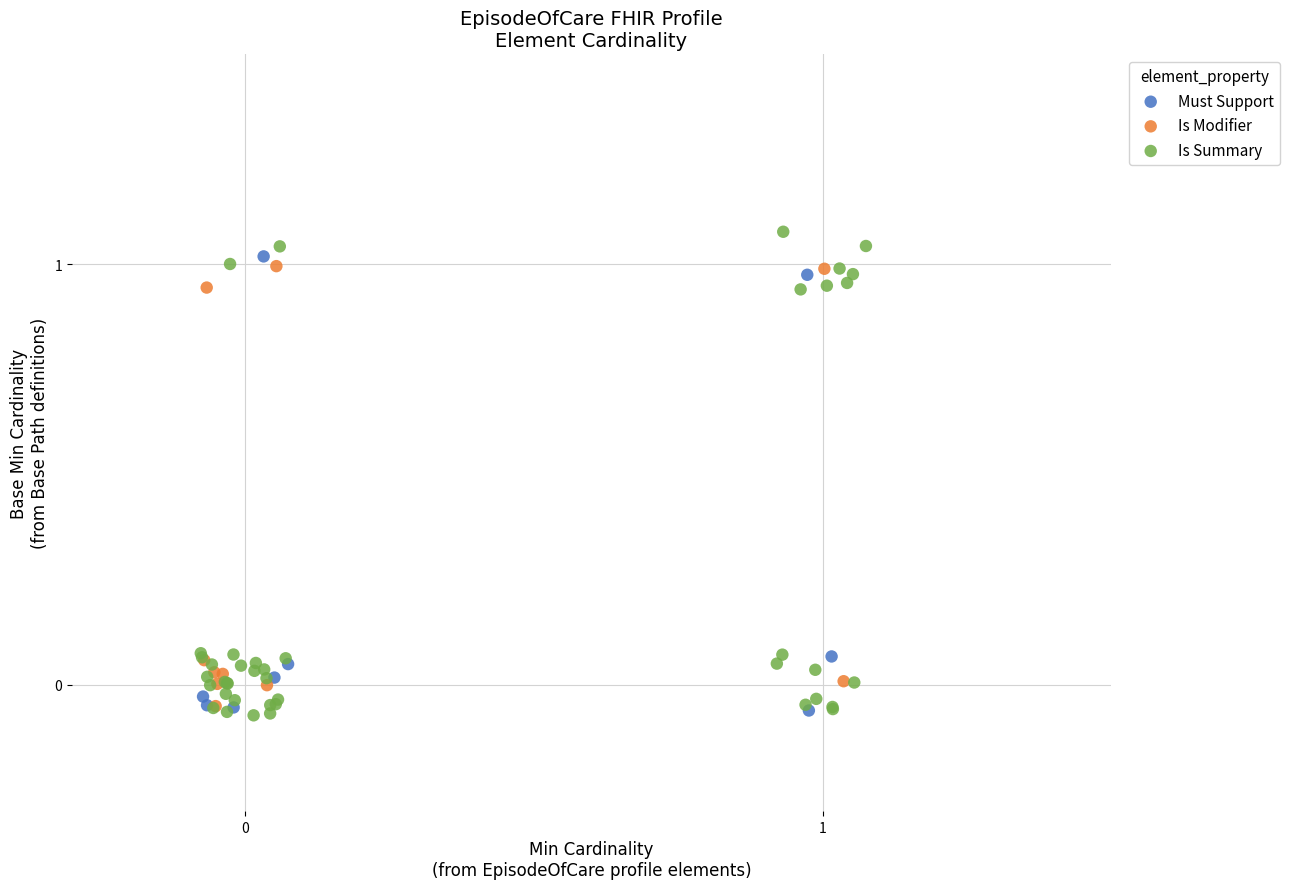

Which series reaches the maximum Y coordinate?

Is Summary